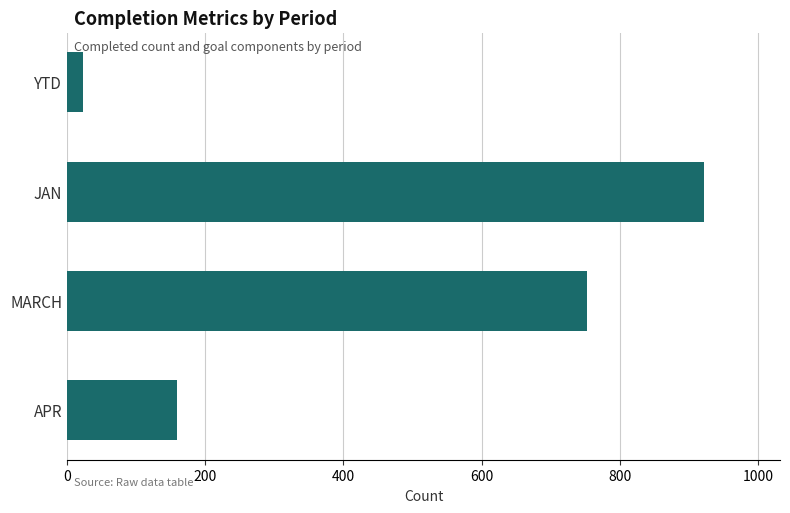

Reading top to bottom, list all the values displayed in this chart.

23	921	753	159